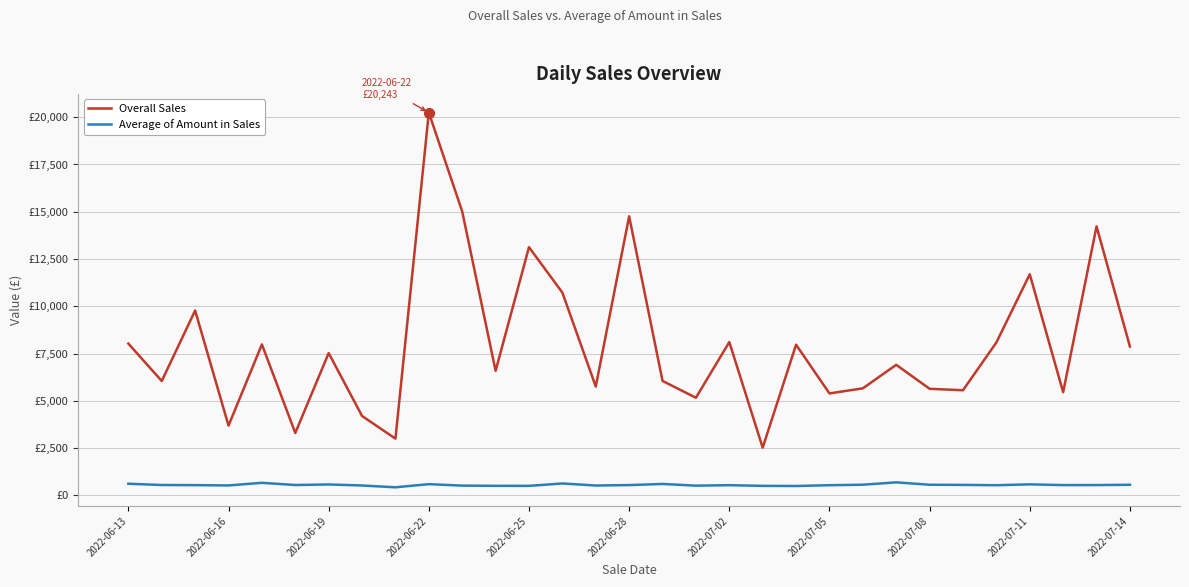

What are all the series names shown in the legend?

Overall Sales, Average of Amount in Sales